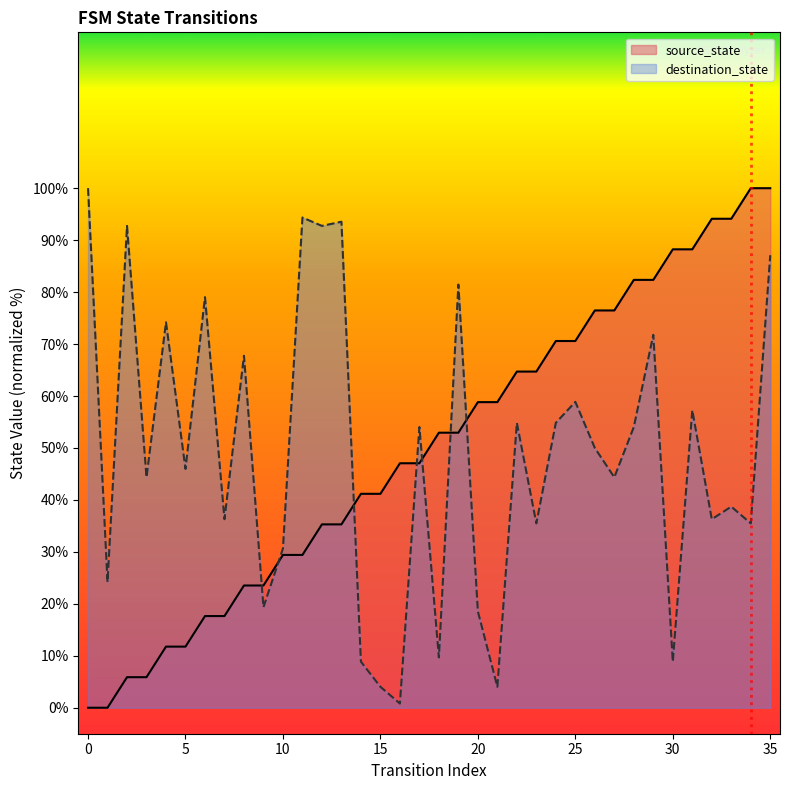

Does the chart display data point markers on the line(s)?

No